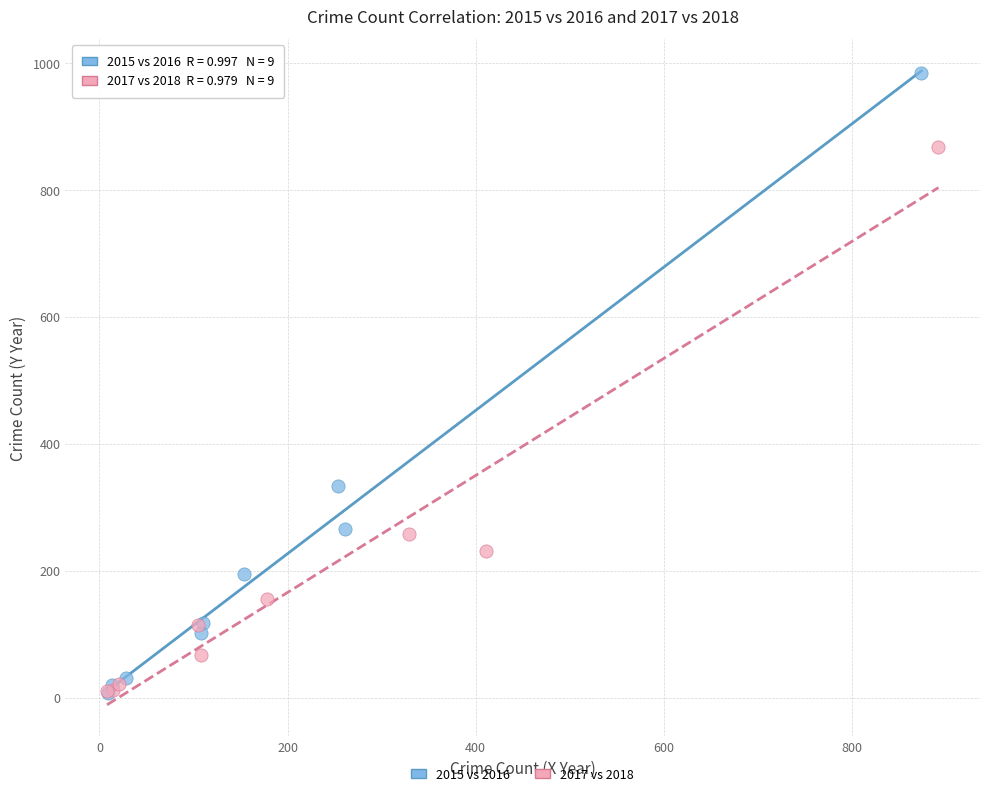

Which series reaches the maximum Y coordinate?

2015 vs 2016